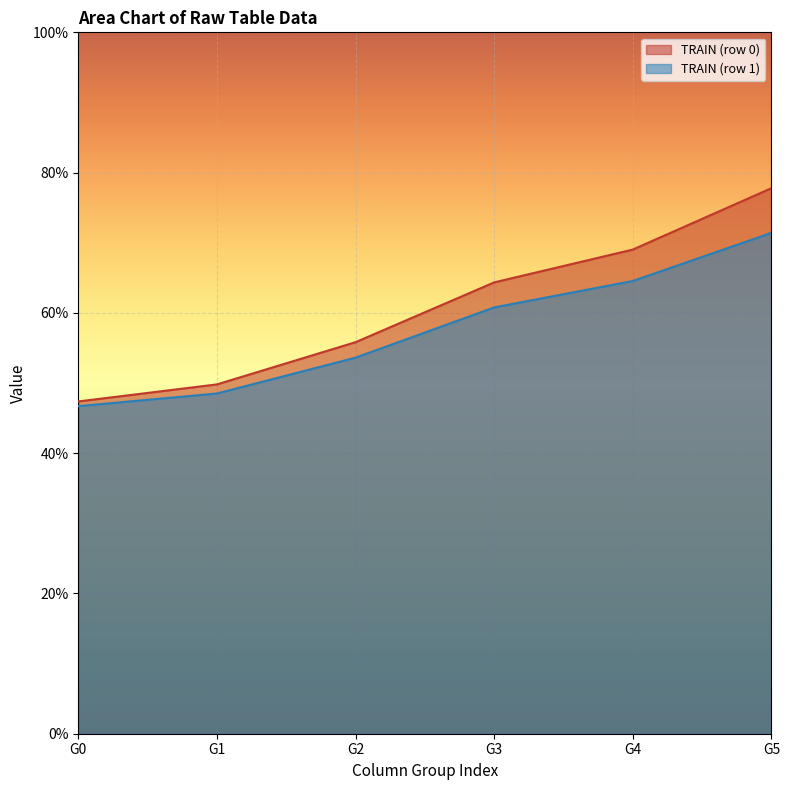

What is the total value across all series at G3?

125.1